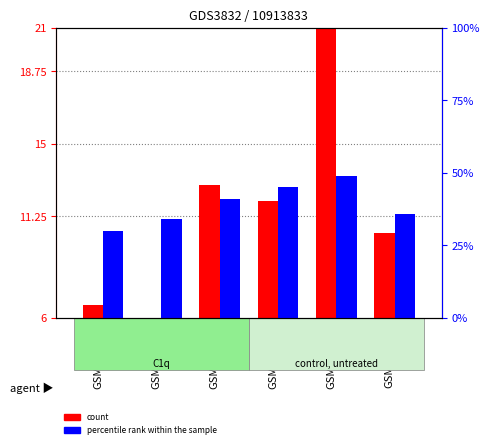

Reading left to right, extract all data points from this chart.

count: 6.6	6.0	12.9	12.0	21.0	10.4
percentile rank within the sample: 30.0	34.0	41.0	45.0	49.0	36.0